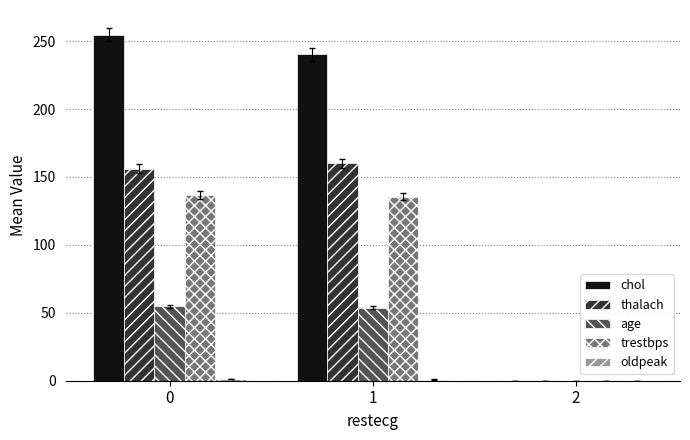

Which series has the widest spread of values?

chol